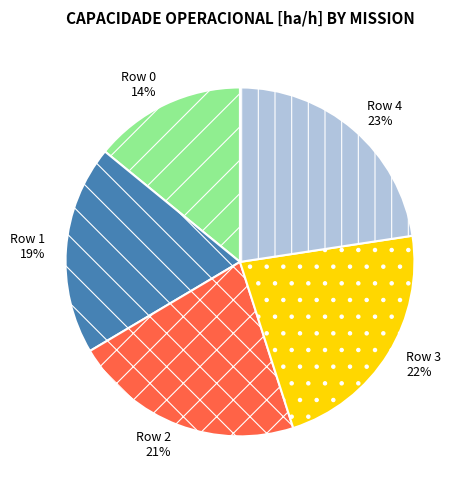

True or false: Row 4 accounts for 17% of the total.

False